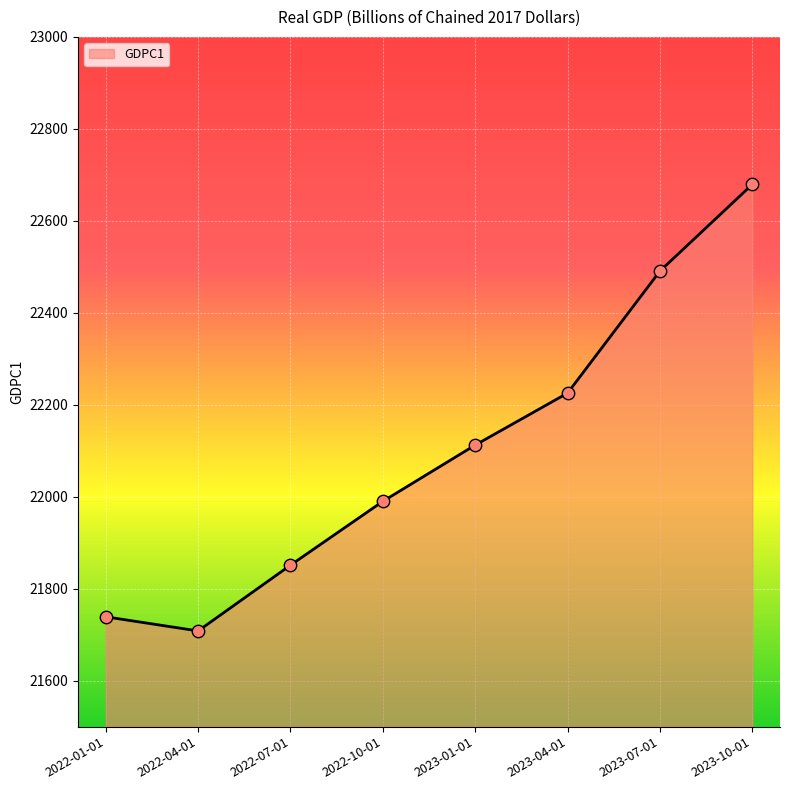

Approximately how many times larger is the value at 2022-01-01 compared to 2022-10-01?

1.0